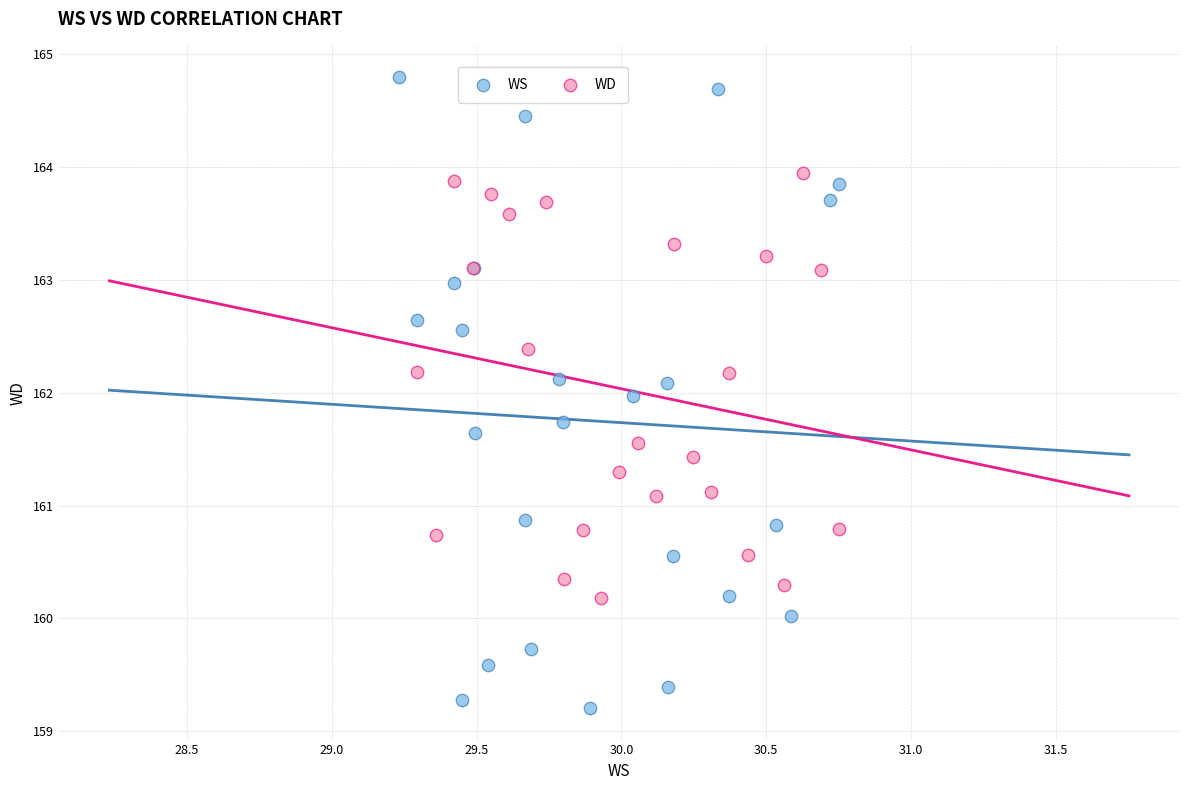

Which series has the largest Y range (max minus min)?

WS